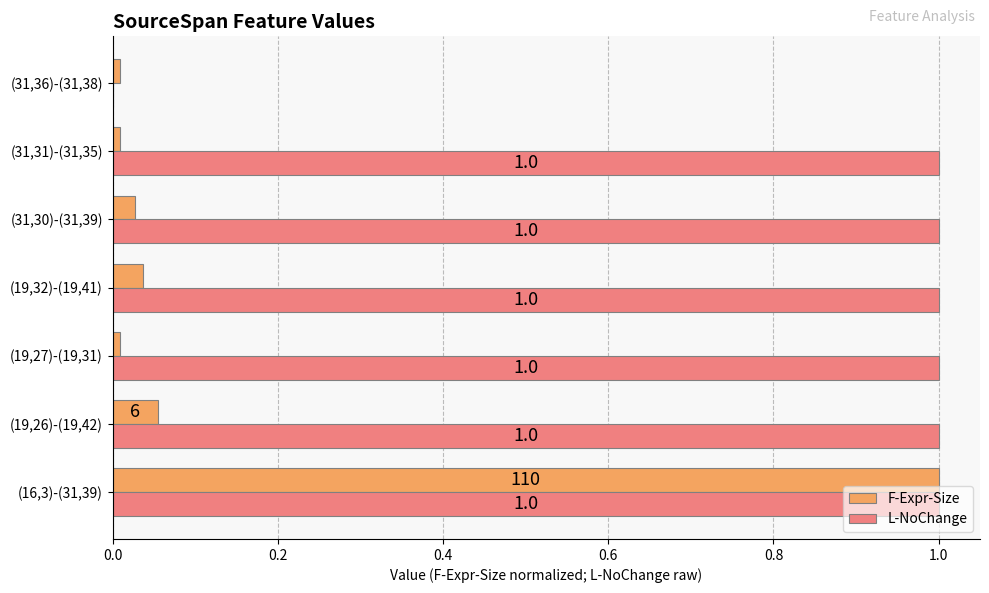

The L-NoChange series shows 1.0 at (31,31)-(31,35). True or false?

True